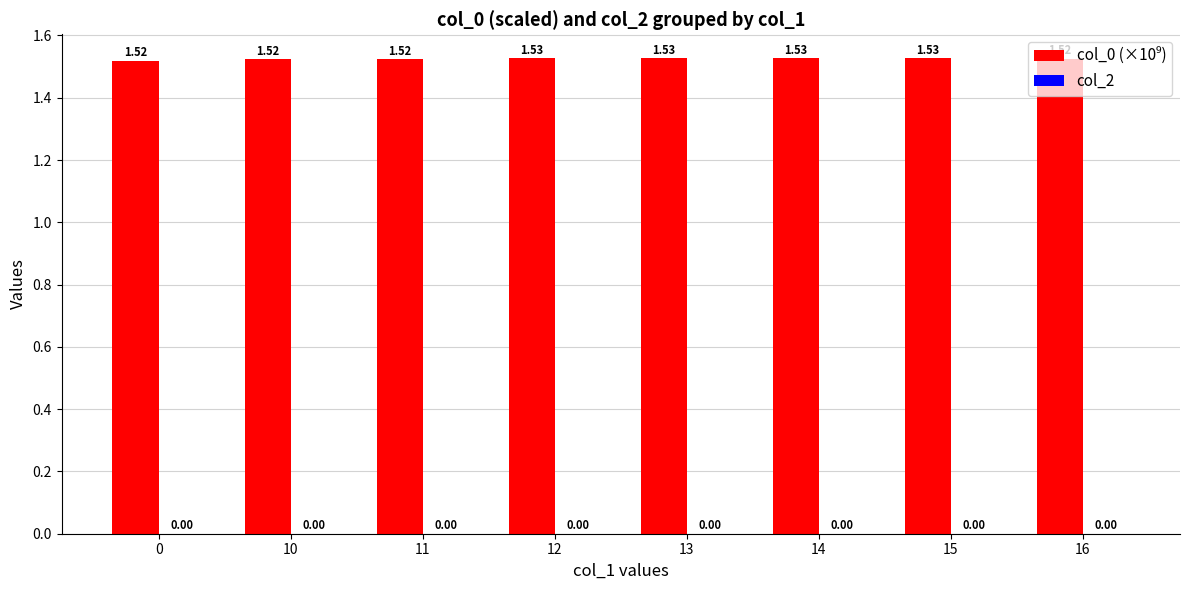

What is the ratio of the value at 16 to the value at 10?

1.0